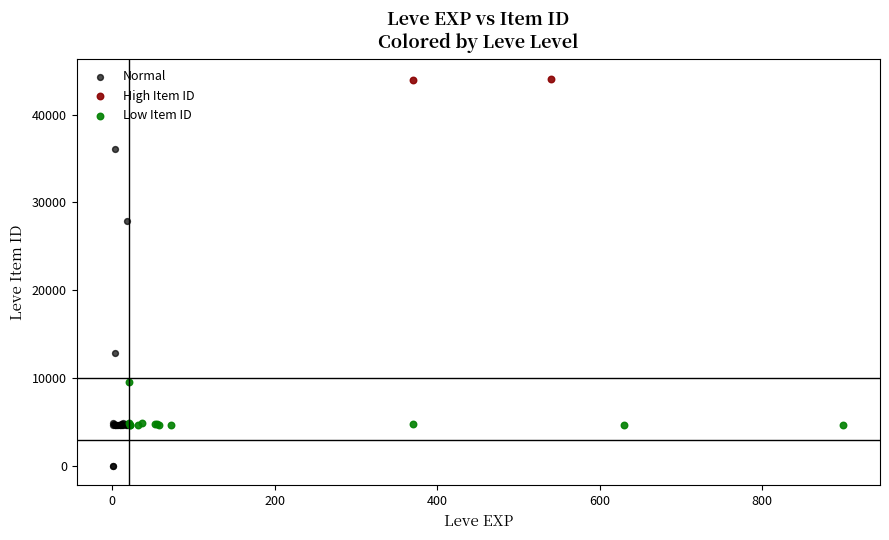

Which series contains the highest Y value?

High Item ID